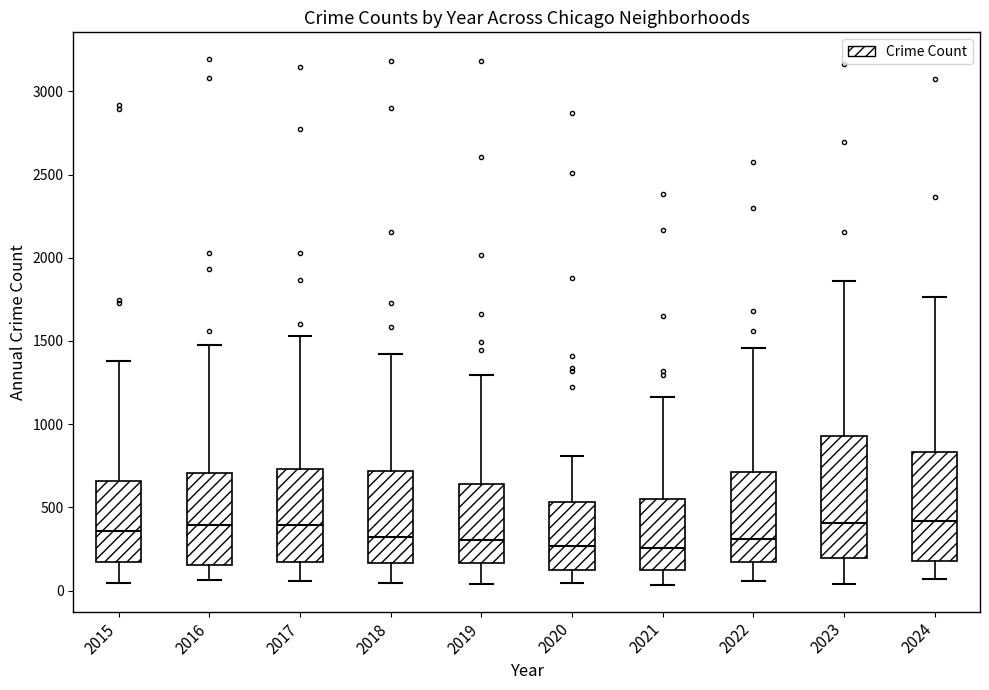

Reading left to right, read every box against the y-axis: the position of its median line, the range the box covers, and the ends of its whiskers. The values are not printed on the chart, so give them approximately, as read against the axis.

2015: median 350, box 150 to 650, whiskers 50 to 1400
2016: median 400, box 150 to 700, whiskers 50 to 1500
2017: median 400, box 150 to 750, whiskers 50 to 1550
2018: median 300, box 150 to 700, whiskers 50 to 1400
2019: median 300, box 150 to 650, whiskers 50 to 1300
2020: median 250, box 100 to 550, whiskers 50 to 800
2021: median 250, box 150 to 550, whiskers 50 to 1150
2022: median 300, box 150 to 700, whiskers 50 to 1450
2023: median 400, box 200 to 950, whiskers 50 to 1850
2024: median 400, box 200 to 850, whiskers 50 to 1750